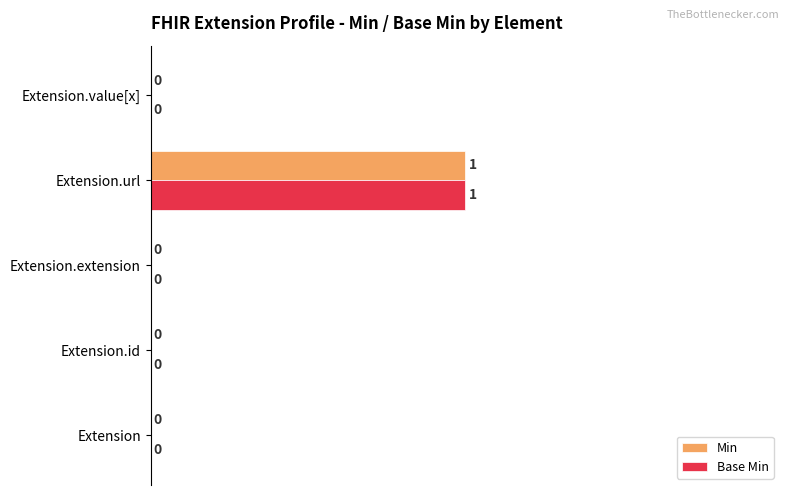

At which category is the sum across all series the highest?

Extension.url